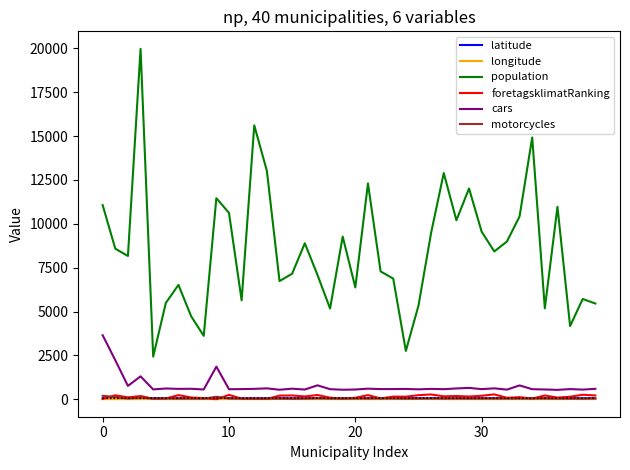

Where is the first local maximum for longitude?

4